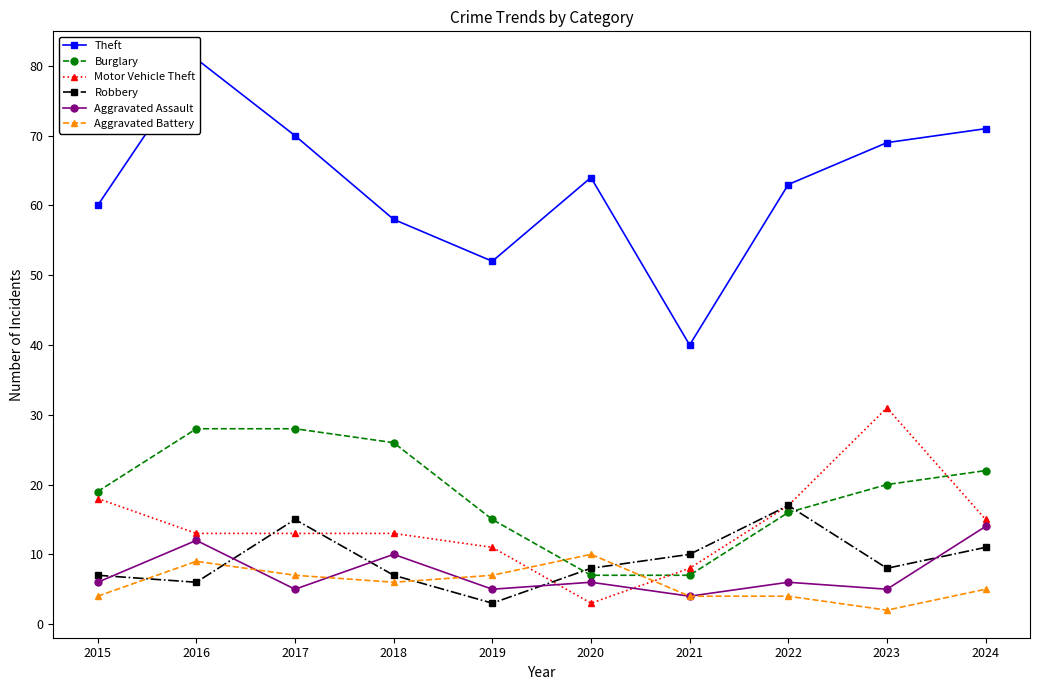

Reading left to right, what are all the values shown in this chart?

Theft: 60	81	70	58	52	64	40	63	69	71
Burglary: 19	28	28	26	15	7	7	16	20	22
Motor Vehicle Theft: 18	13	13	13	11	3	8	17	31	15
Robbery: 7	6	15	7	3	8	10	17	8	11
Aggravated Assault: 6	12	5	10	5	6	4	6	5	14
Aggravated Battery: 4	9	7	6	7	10	4	4	2	5